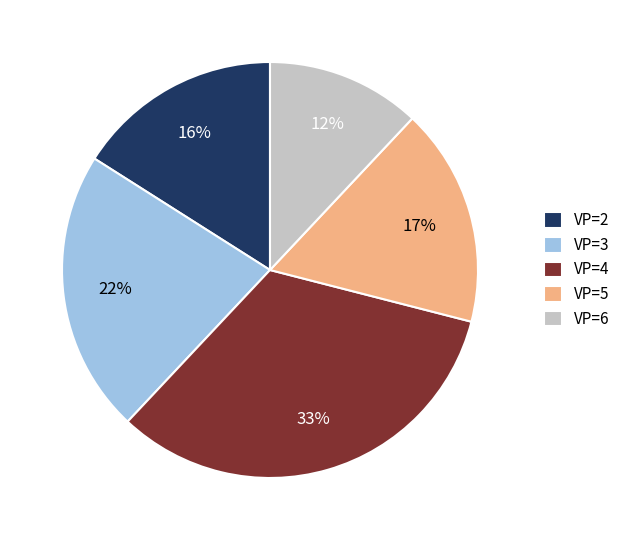

Is the sum of VP=3 and VP=2 greater than half?

No